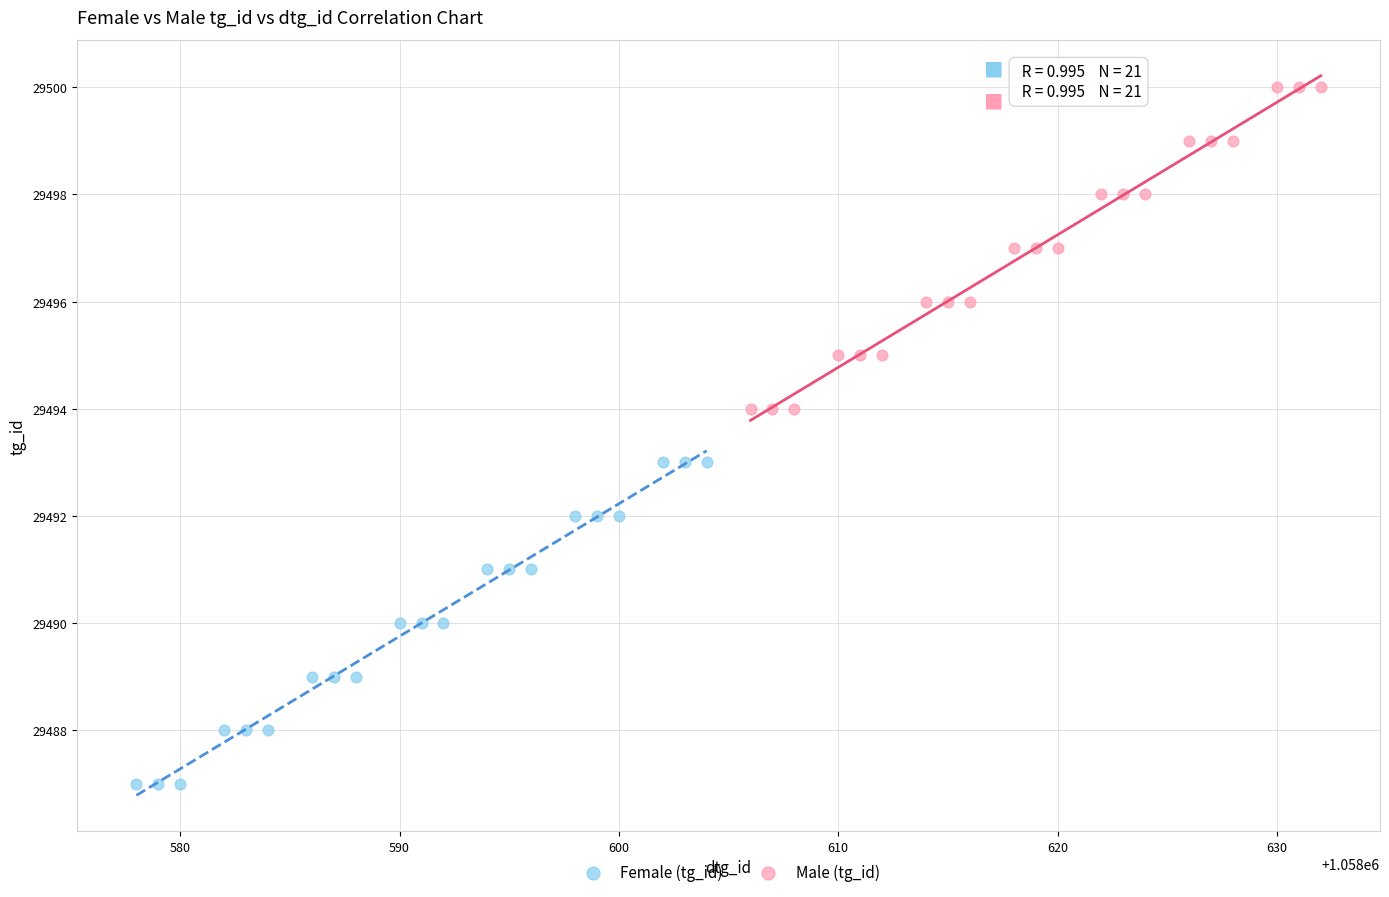

Which series contains the lowest Y value?

Female (tg_id)